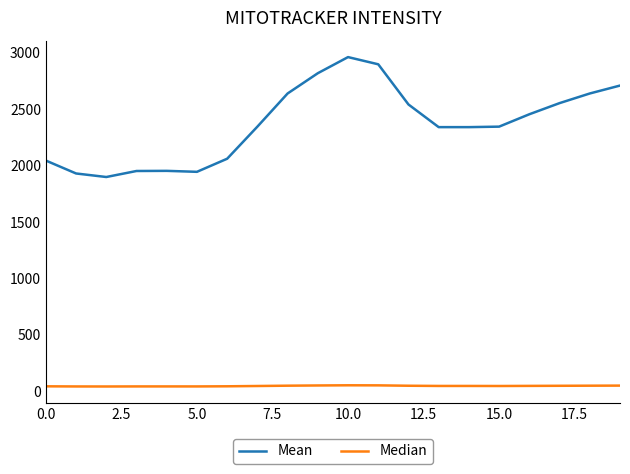

What is the difference between the second highest and minimum values in the Mean series?

998.1